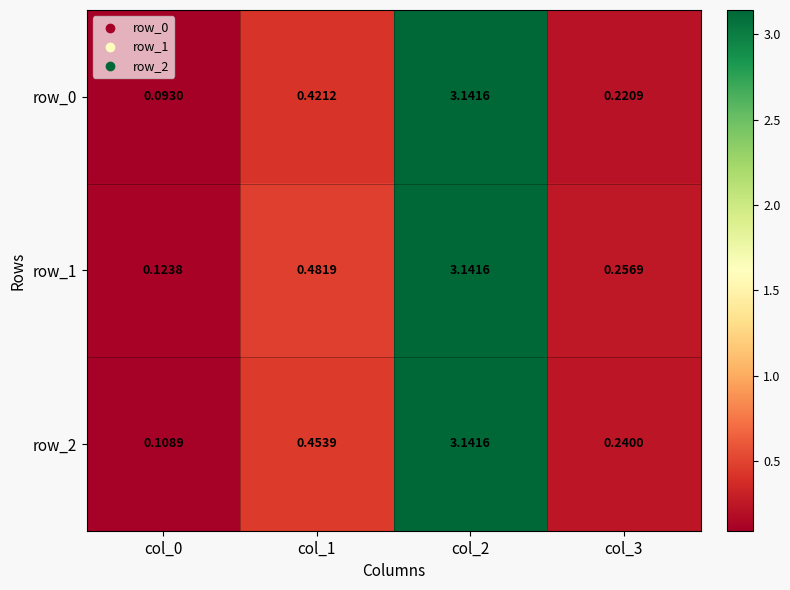

Rank the categories by row_2 value from lowest to highest.

col_0, col_3, col_1, col_2